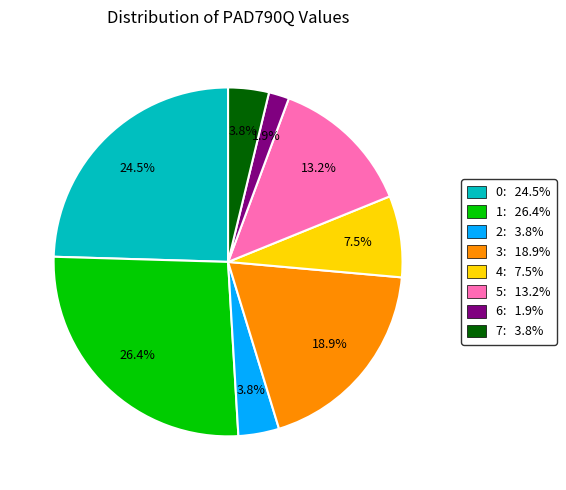

Which category has the biggest portion of the pie?

1